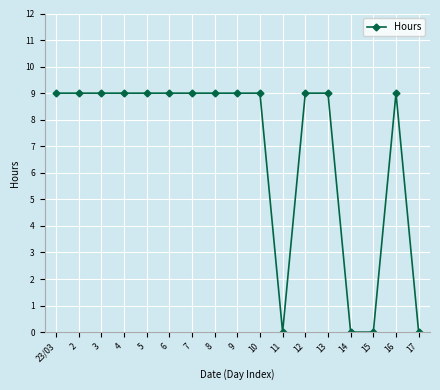

What is the label of the 12th point from the right?

6